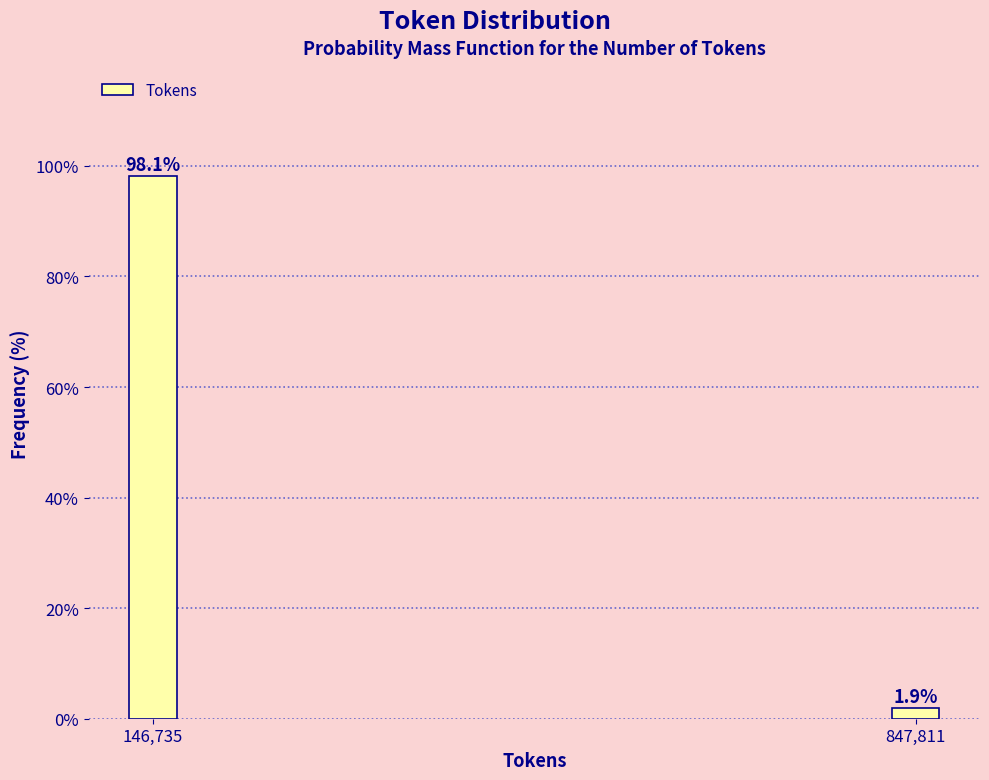

Reading right to left, extract all data points from this chart.

1.9	98.1